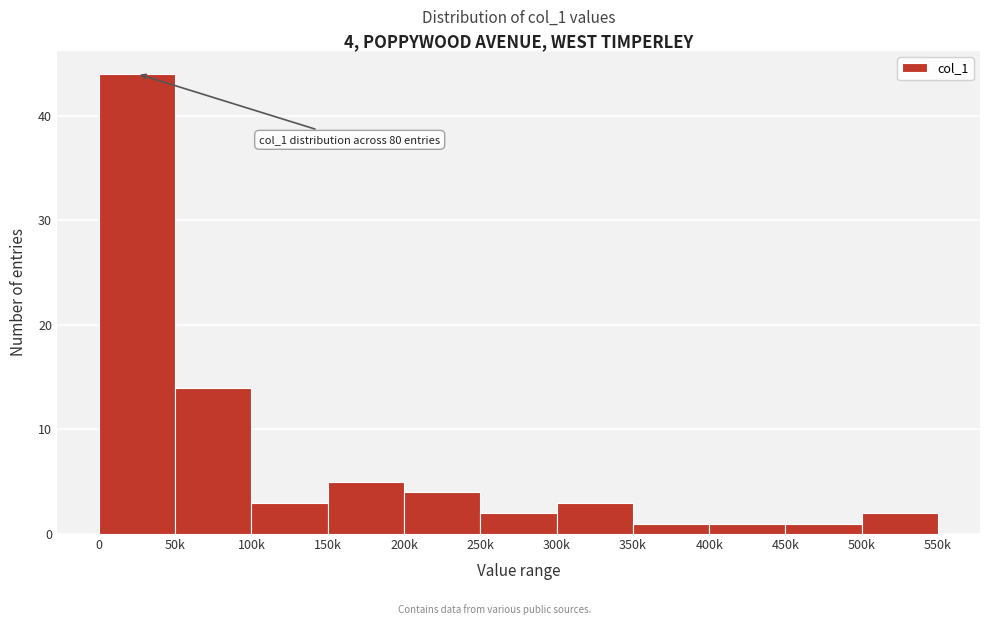

Reading left to right, extract all data points from this chart.

0=44	50k=14	100k=3	150k=5	200k=4	250k=2	300k=3	350k=1	400k=1	450k=1	500k=2